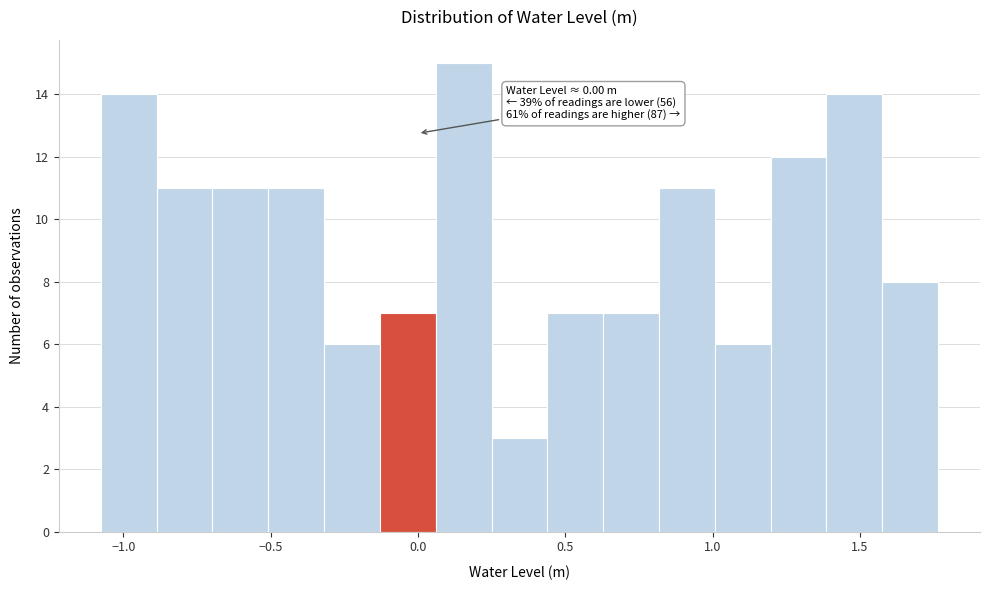

Around what value on the x-axis is the tallest bar? Give the approximate position of its centre, as read against the axis.

0.15